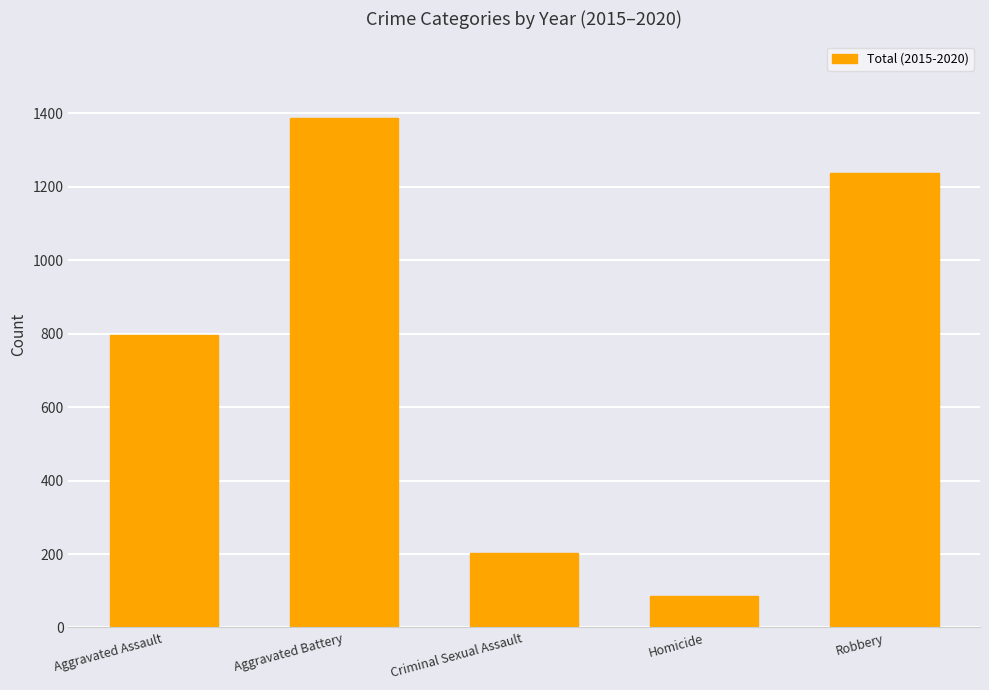

Reading left to right, extract all data points from this chart.

Aggravated Assault=797	Aggravated Battery=1388	Criminal Sexual Assault=203	Homicide=85	Robbery=1239